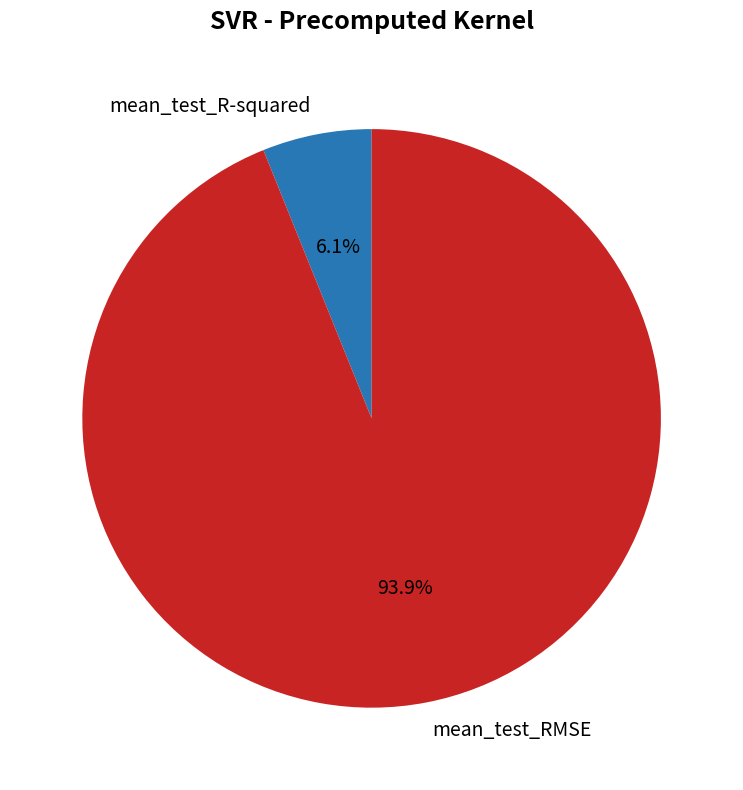

How many segments does this pie chart have?

2